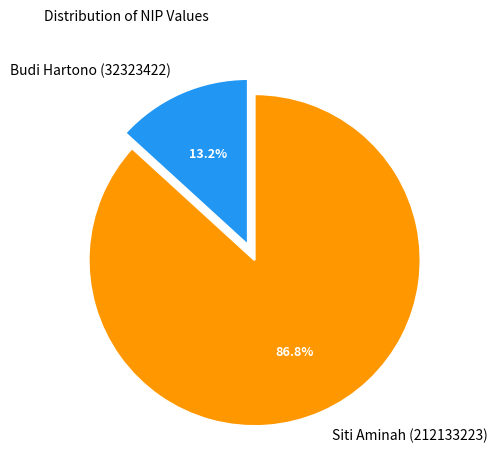

Approximately how many times larger is the value at Budi Hartono (32323422) compared to Siti Aminah (212133223)?

0.2